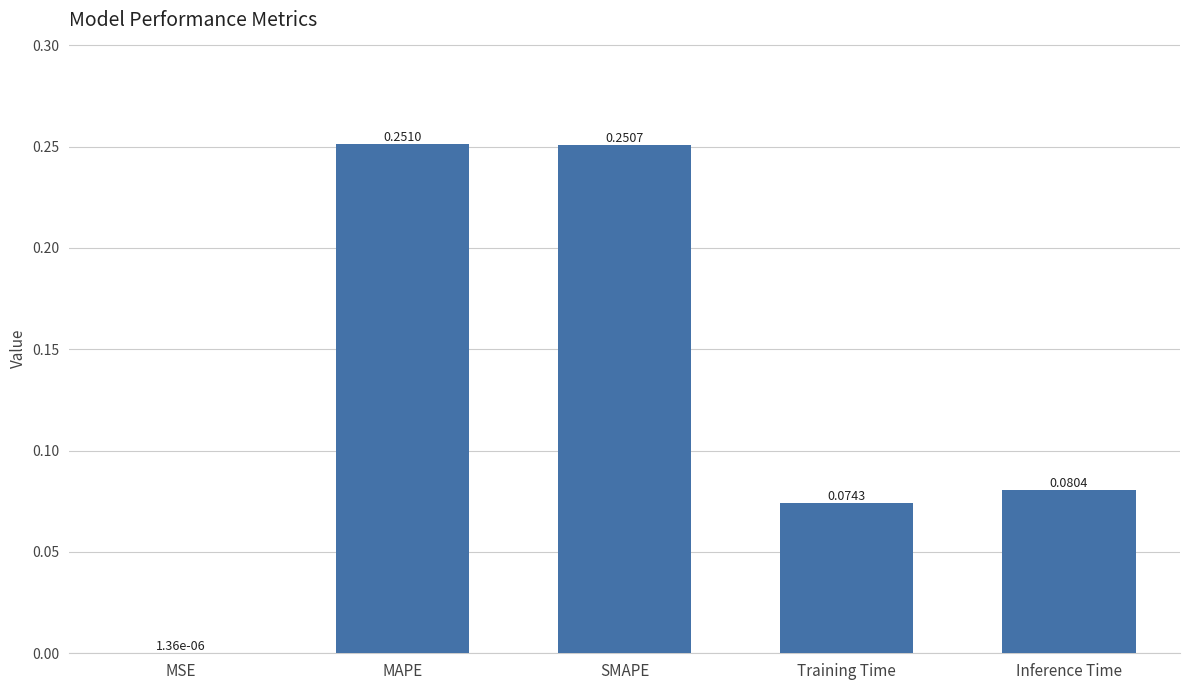

What is the sum of all values?

0.7